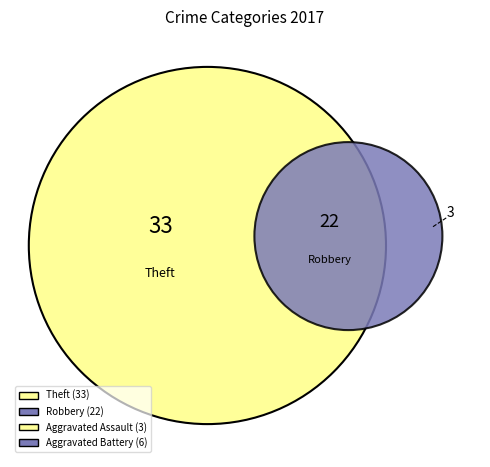

How many slices are in this pie chart?

4